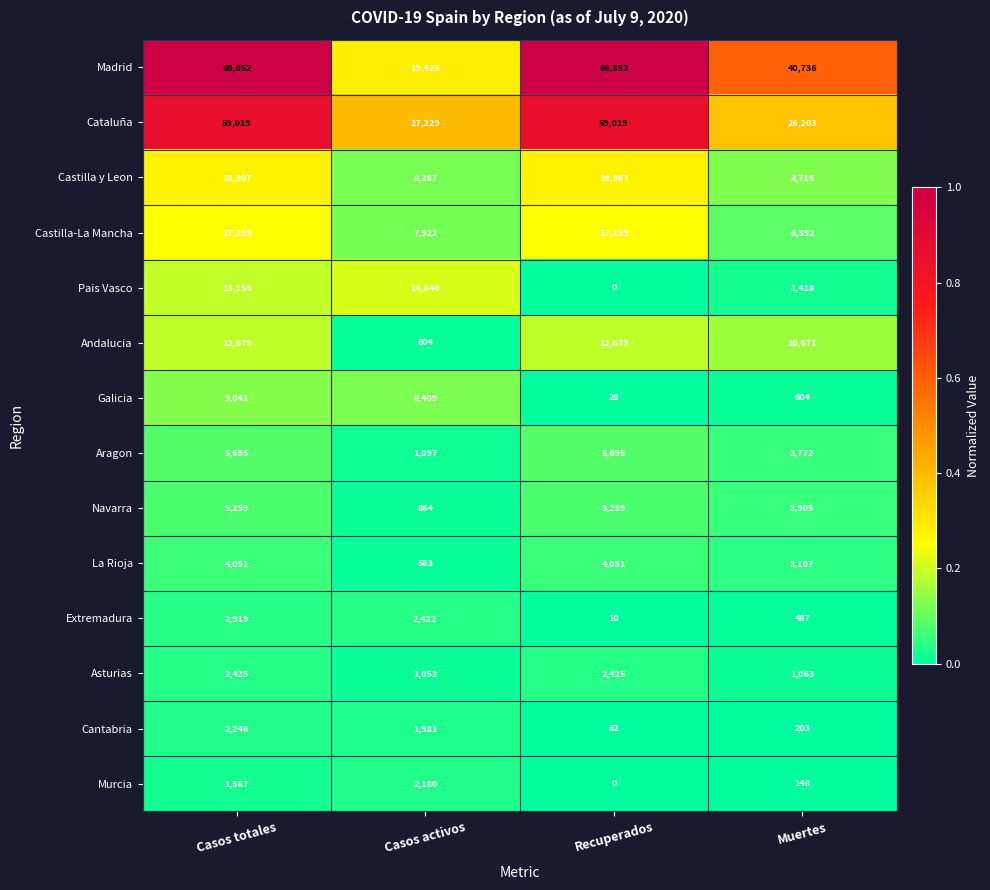

Between Casos totales and Casos activos, which series saw the biggest shift?

Madrid